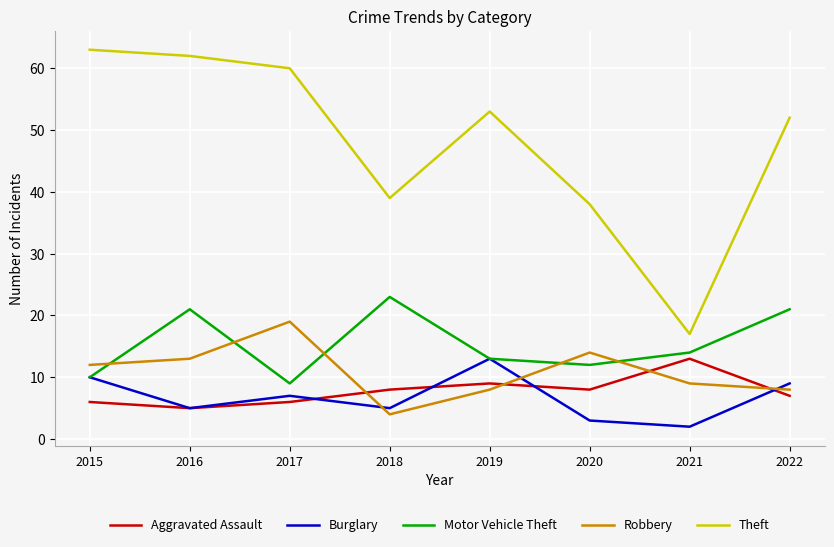

Does the chart have visible grid lines?

Yes